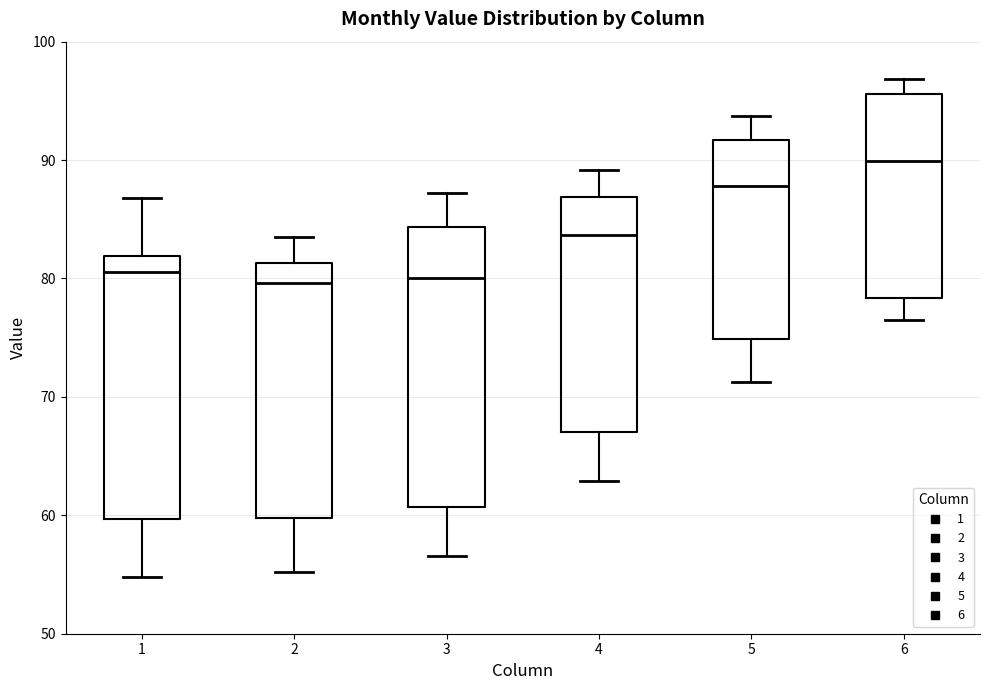

Where is the lower edge of the box at x = 2 on the y-axis? The values are not printed on the chart, so give them approximately, as read against the axis.

60